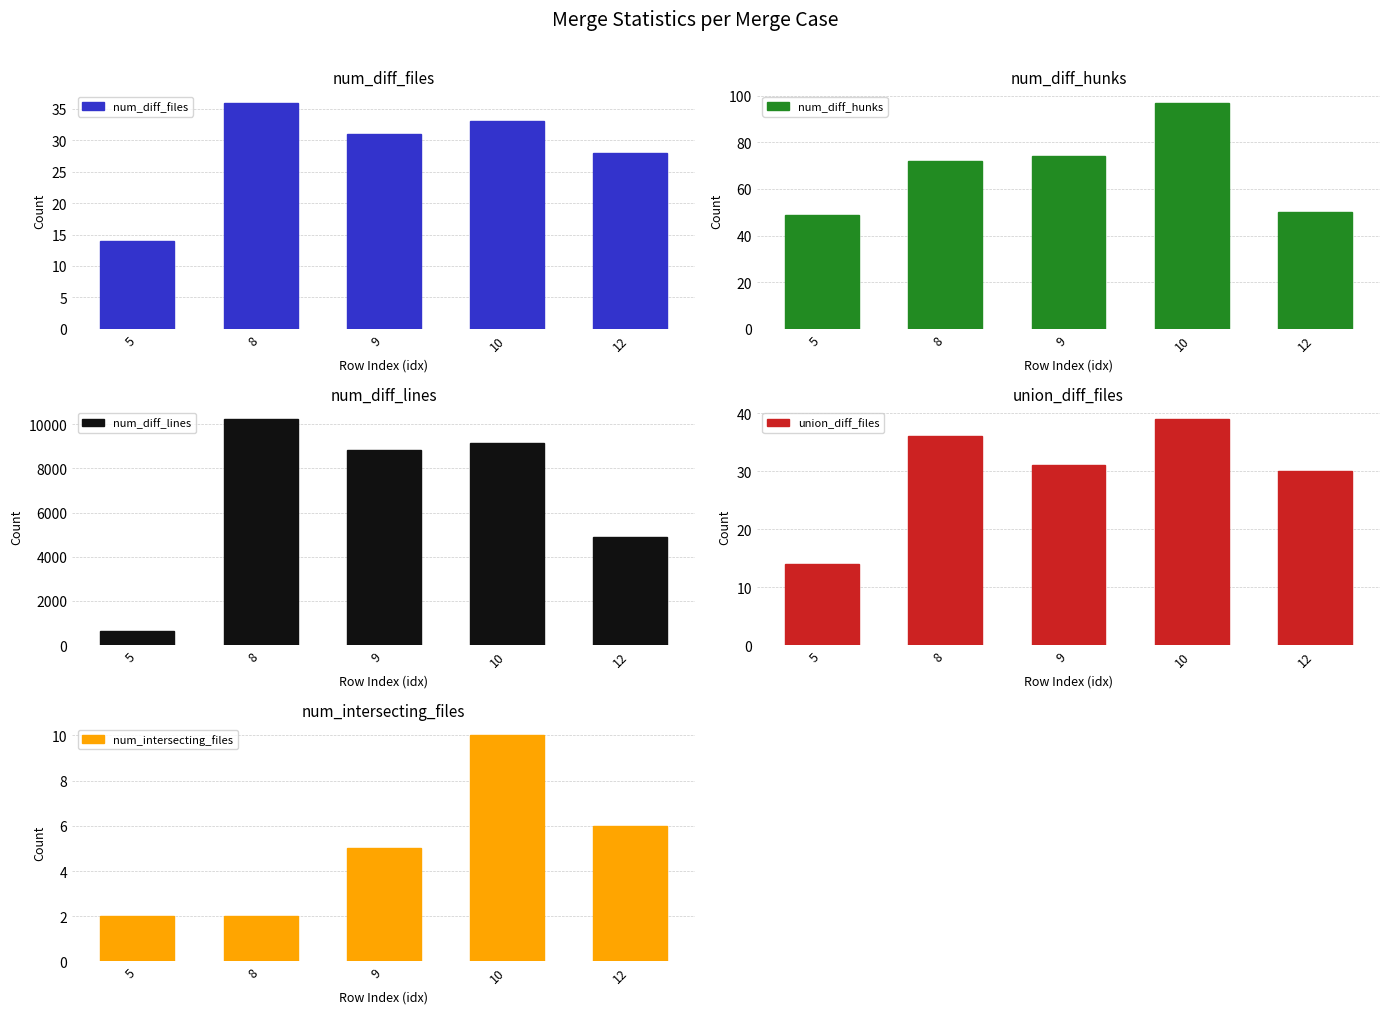

Rank the series by their maximum value, from lowest to highest.

num_intersecting_files, num_diff_files, union_diff_files, num_diff_hunks, num_diff_lines